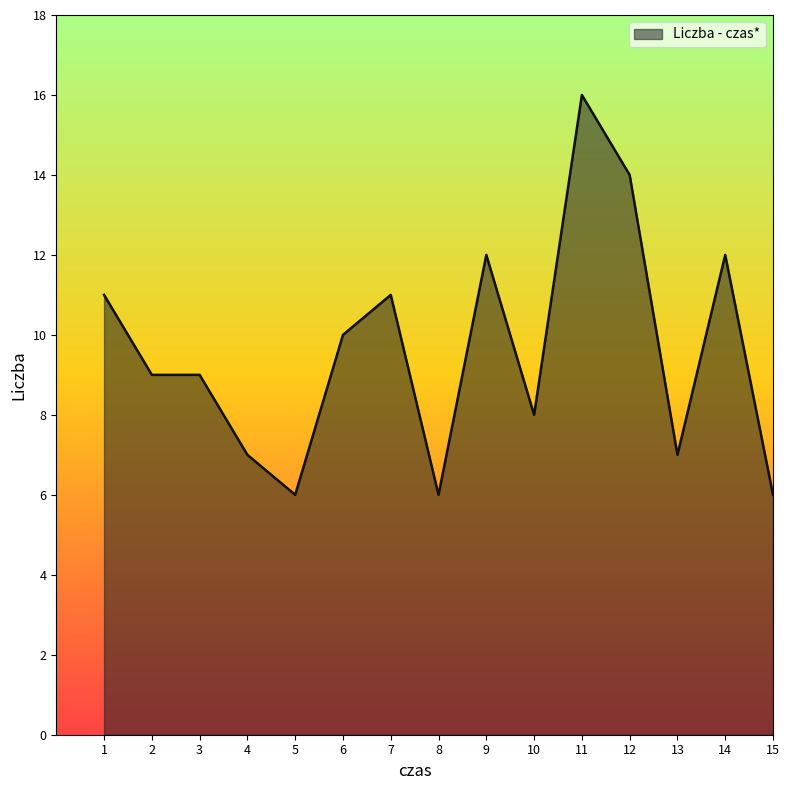

Which label corresponds to the largest value in the chart?

11